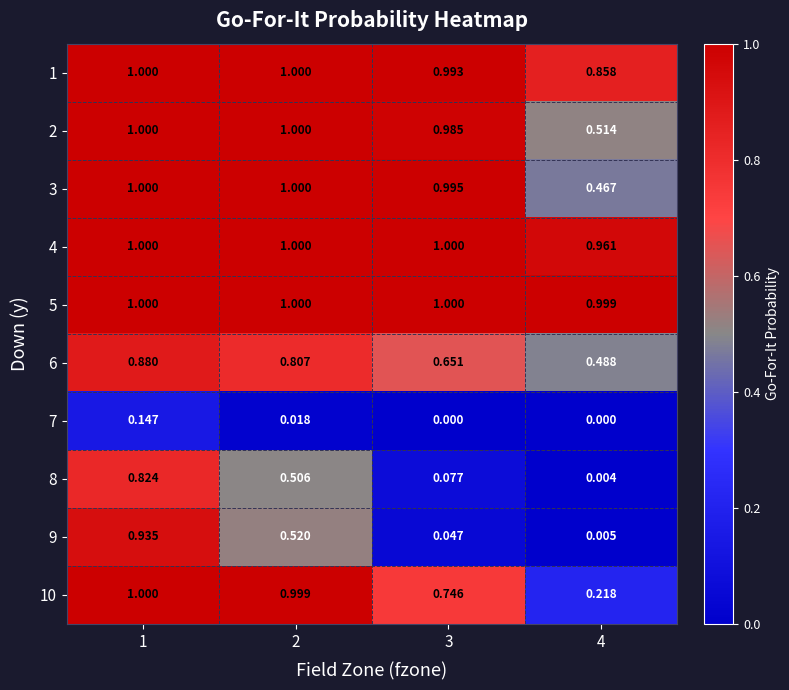

How many categories are shown in the chart?

4